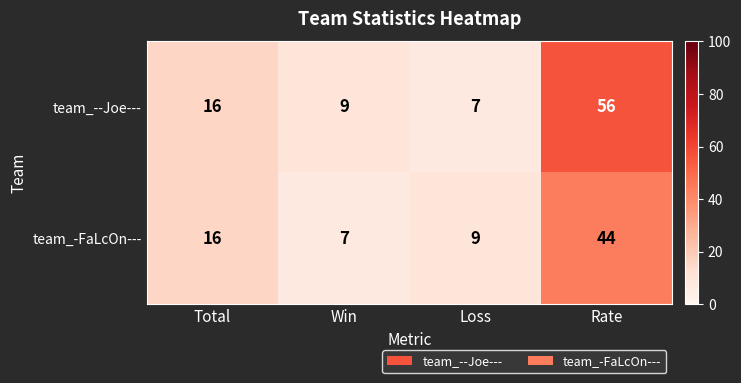

Reading left to right, transcribe all the data shown in this chart.

team_--Joe---: Total=16	Win=9	Loss=7	Rate=56
team_-FaLcOn---: Total=16	Win=7	Loss=9	Rate=44